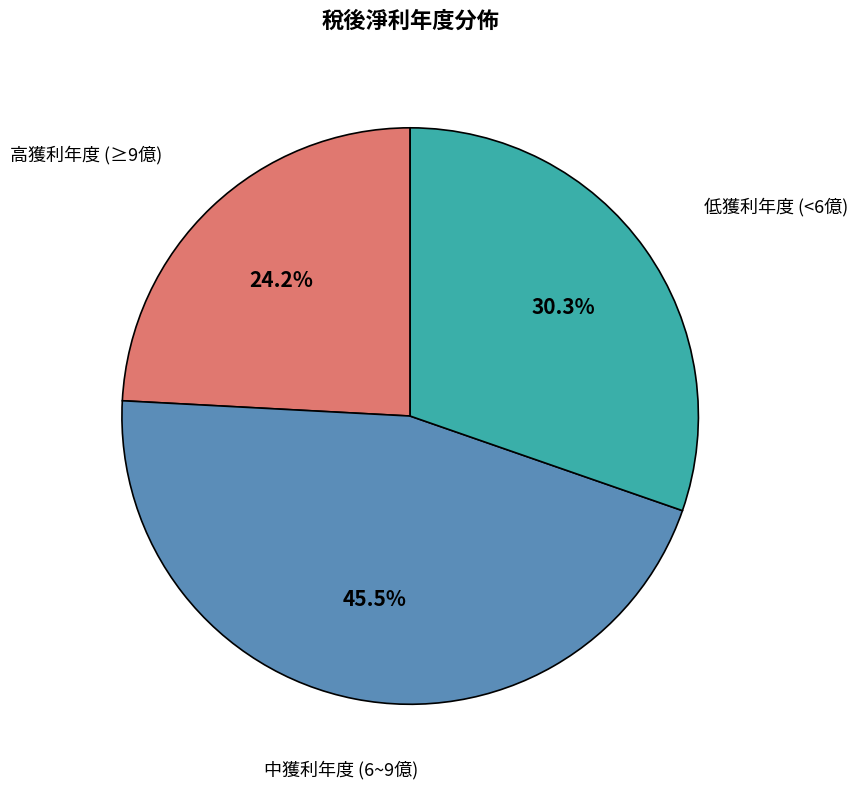

Is there any slice that represents more than half of the pie?

No